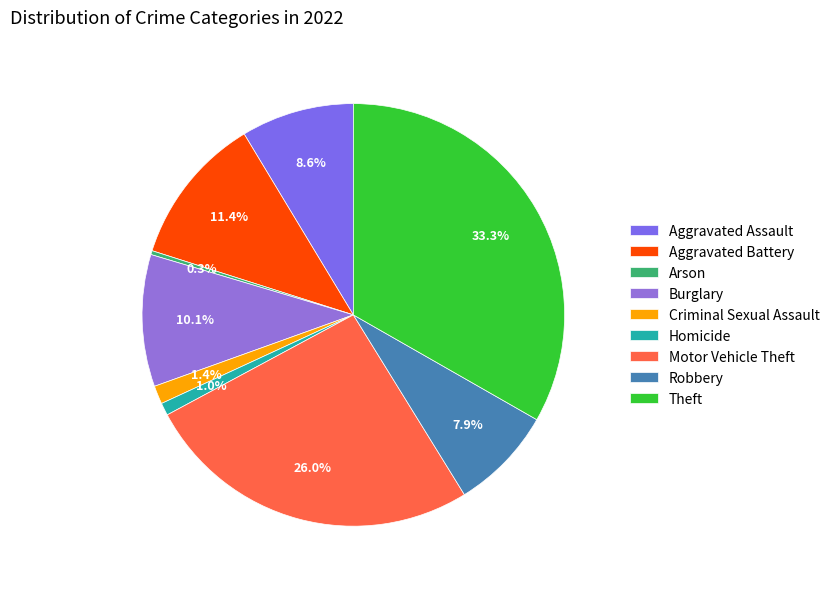

How many segments does this pie chart have?

9